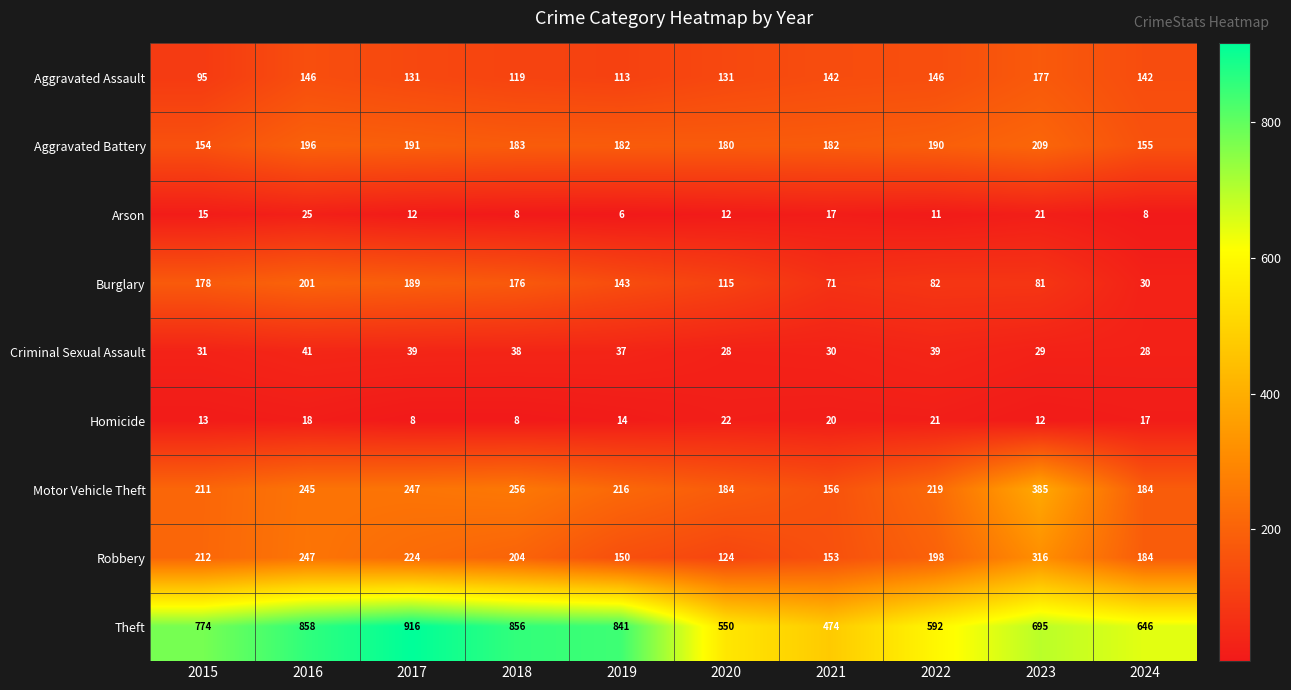

How many distinct data groups are displayed?

9